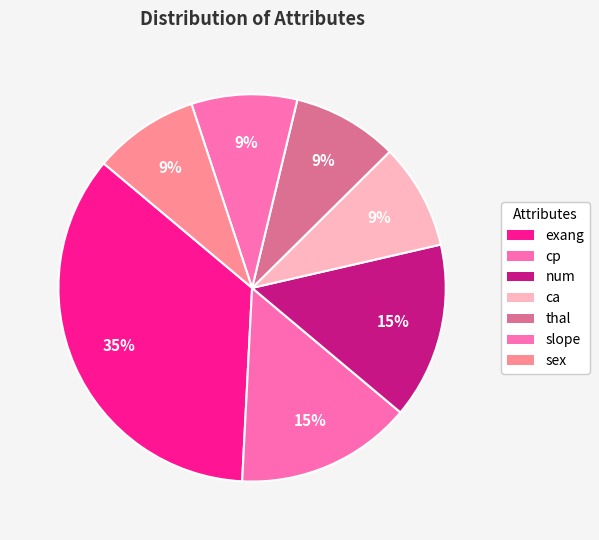

The ca slice represents 9% of the pie. True or false?

True